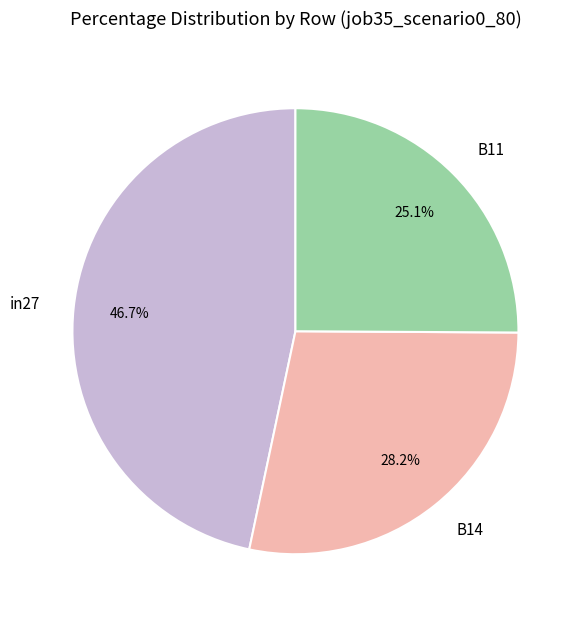

The B11 slice represents 20% of the pie. True or false?

False